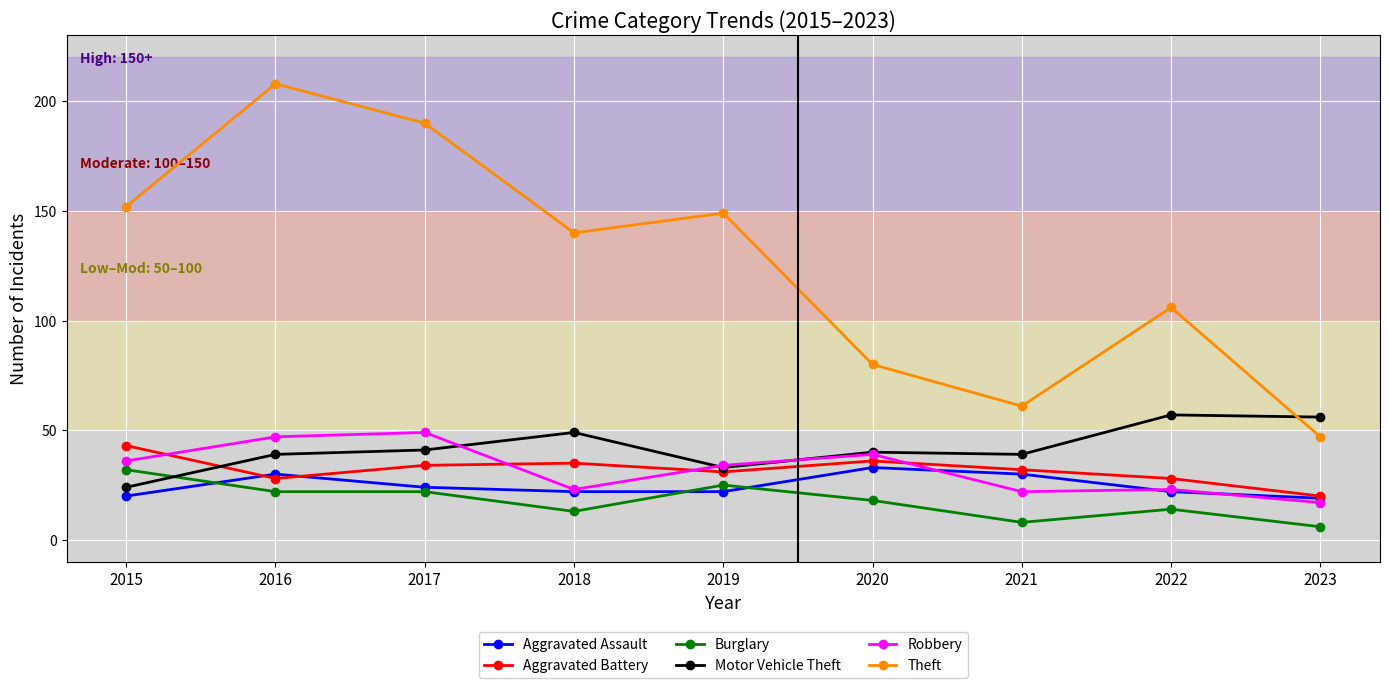

How many categories are shown in the chart?

9